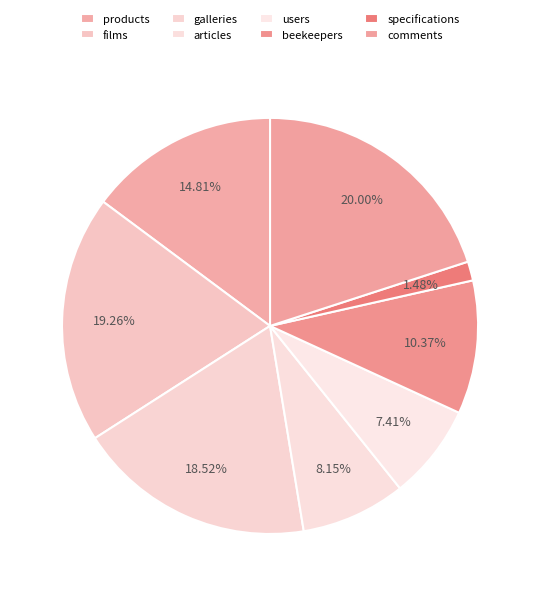

How many slices are in this pie chart?

8